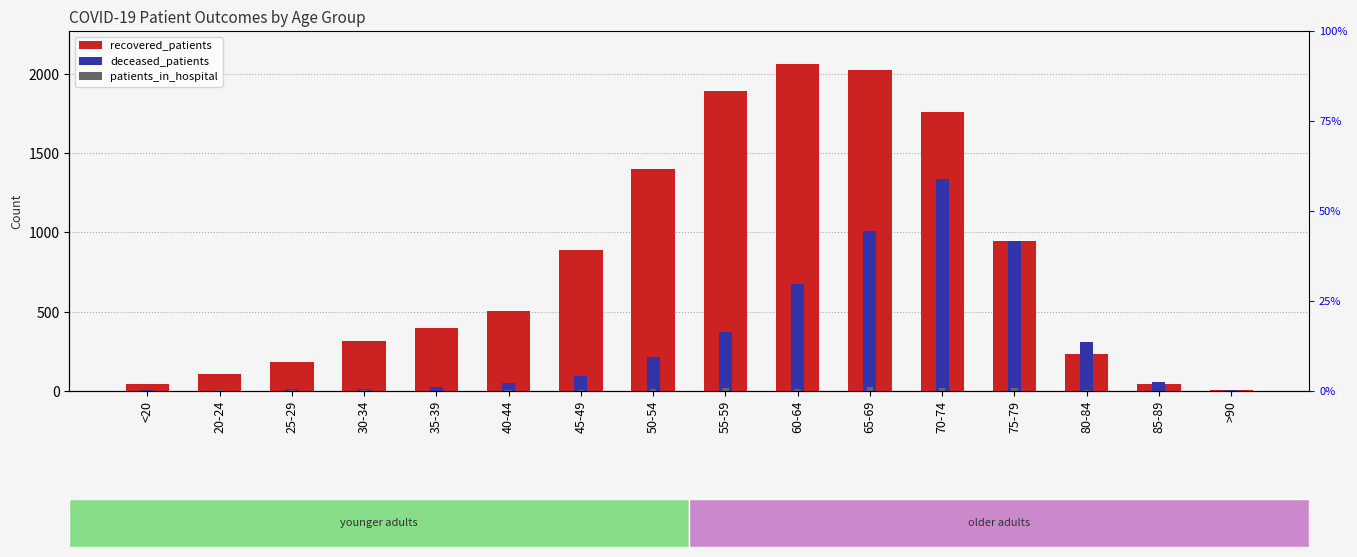

Read the deceased_patients value at 70-74, to the nearest 50.

1350